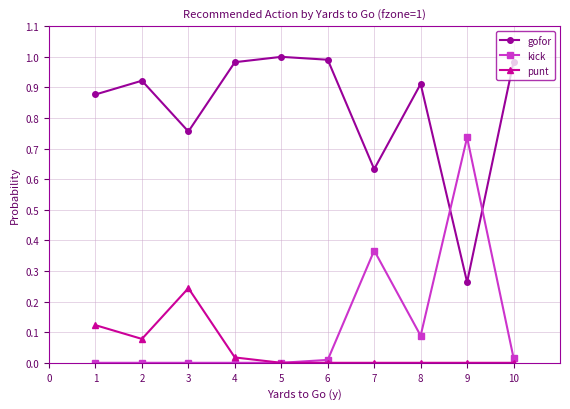

What are all the series names shown in the legend?

gofor, kick, punt